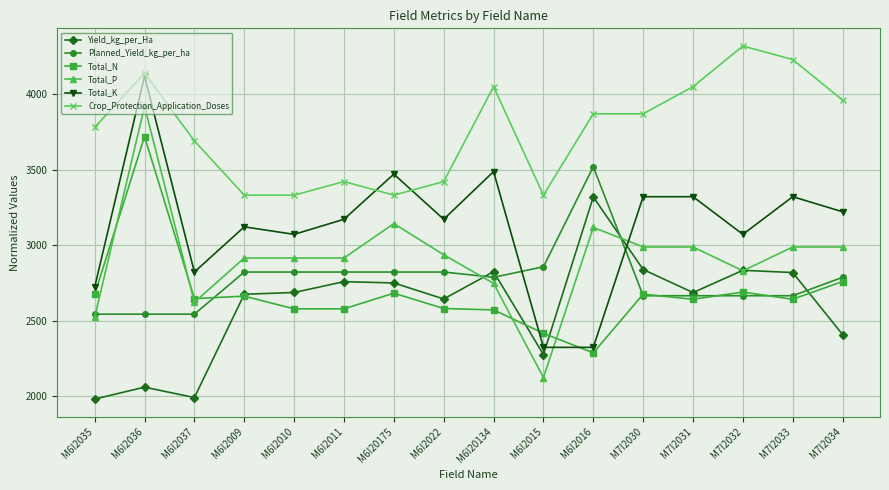

What is the approximate value of Total_N at M6I2010?

2579.8